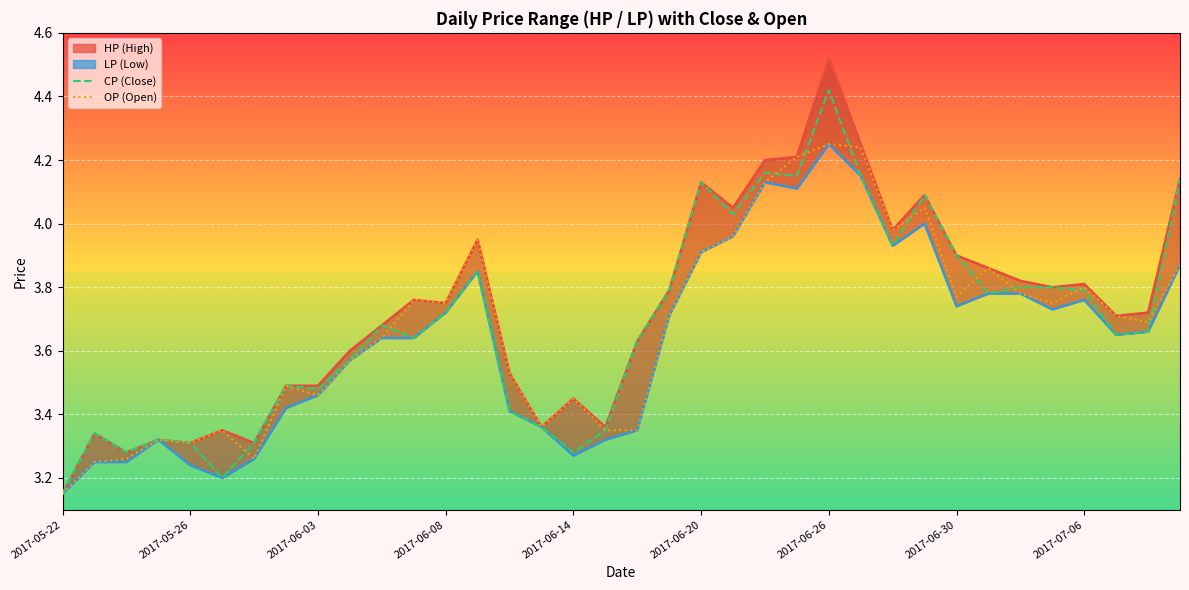

At which label is CP closest to 3?

2017-05-22